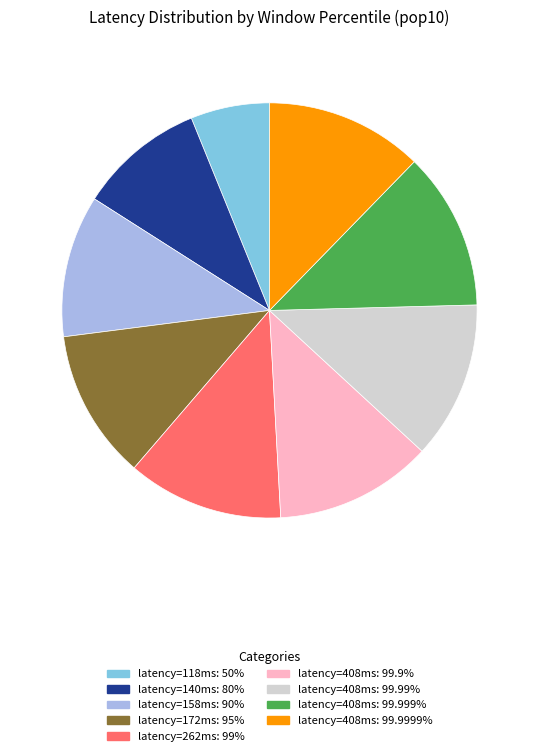

Does any single category account for the majority?

No